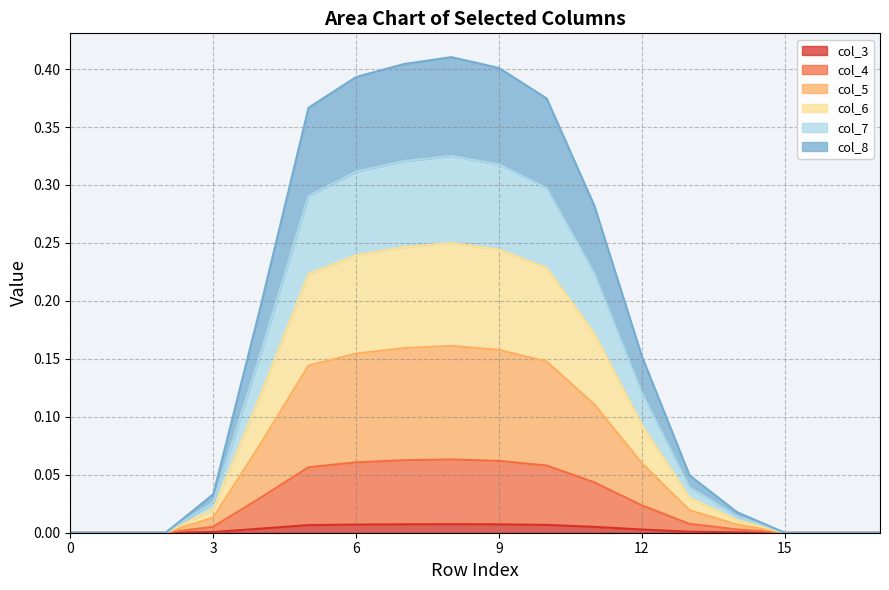

True or false: col_6 has more than 0 points higher than both neighbors.

True